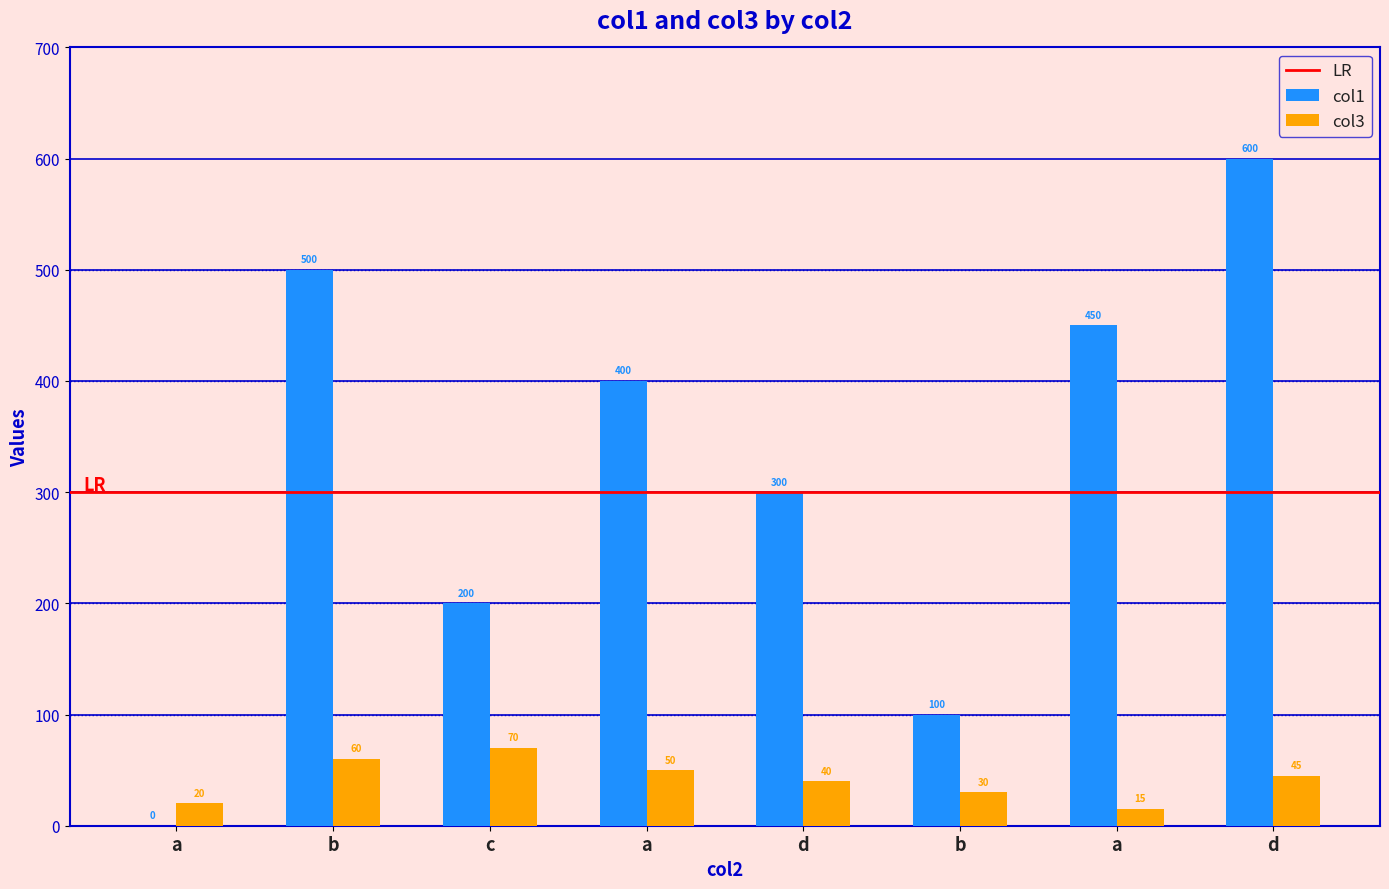

What is the sum of the col1 values at c and b?

700